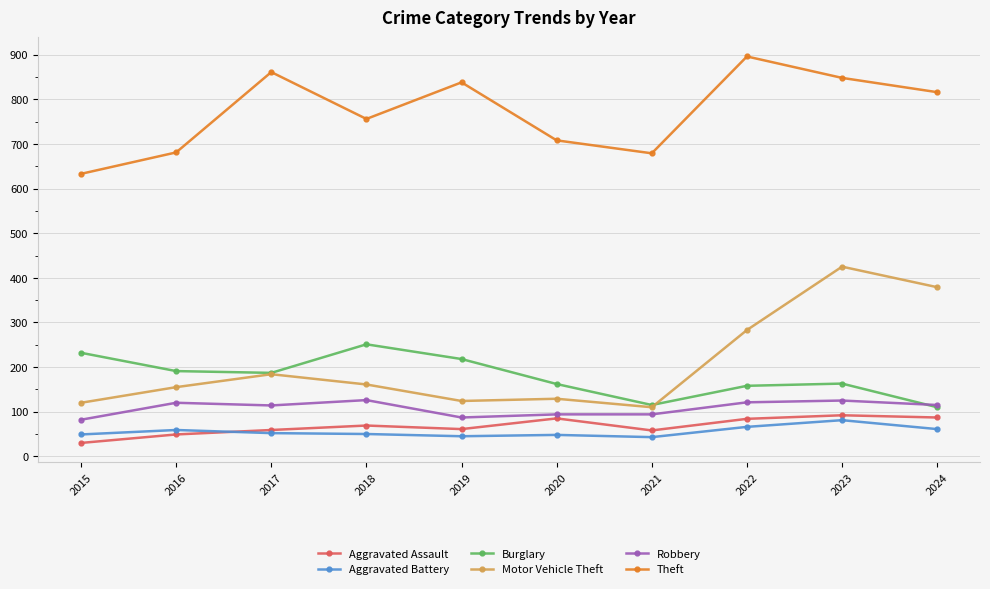

True or false: Motor Vehicle Theft has more than 1 interior local peaks.

True